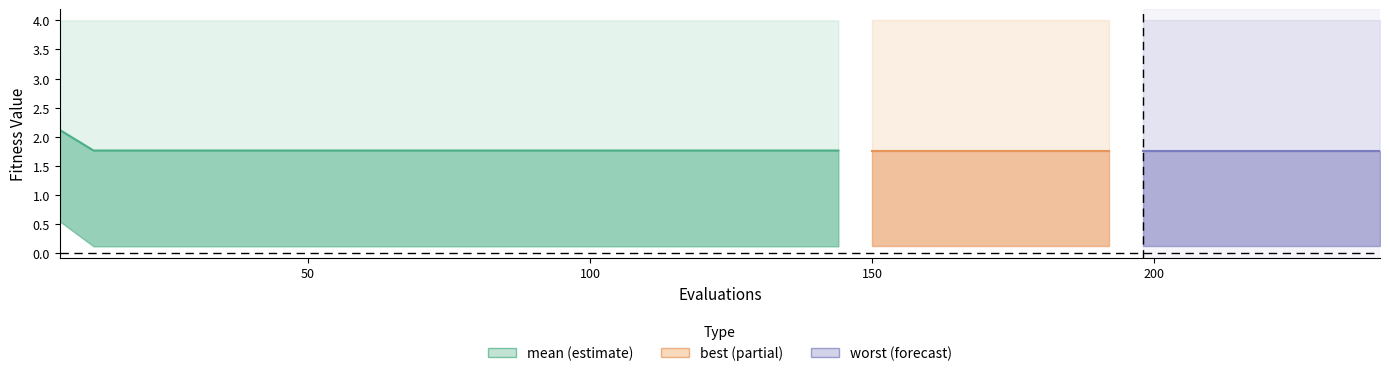

True or false: there are more than 1 points higher than both neighbors.

False